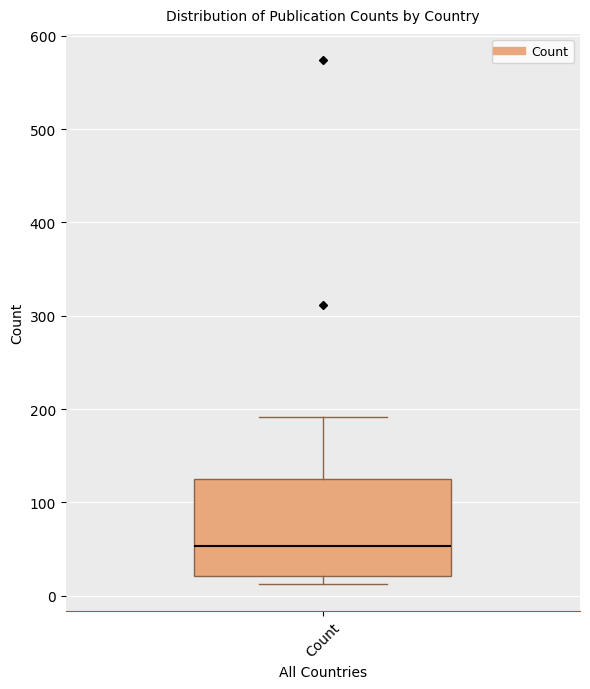

Where does the upper whisker of the box for Count end on the y-axis? The values are not printed on the chart, so give them approximately, as read against the axis.

190